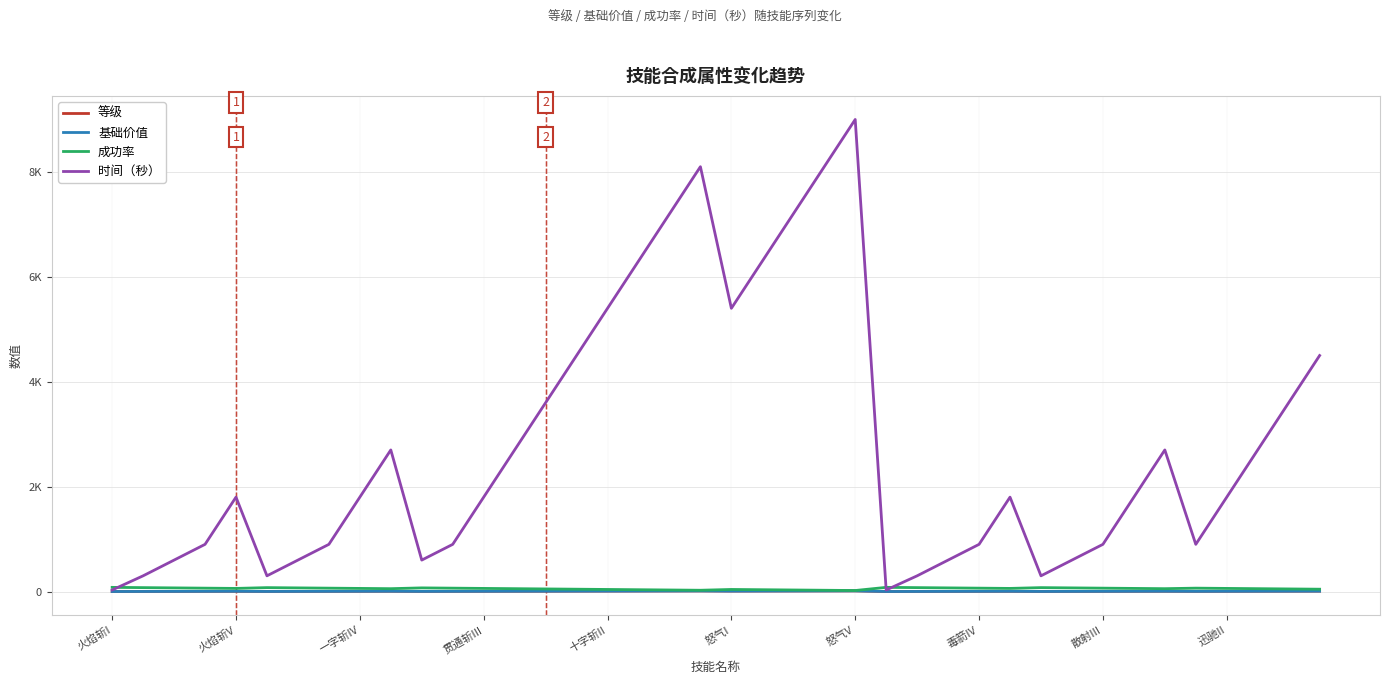

Does the chart have visible grid lines?

Yes